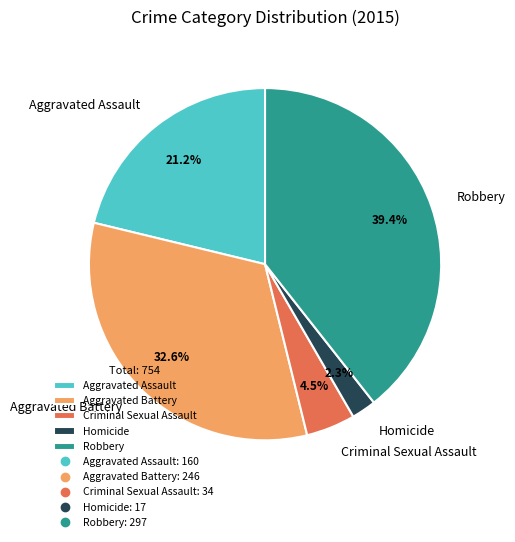

Rank the categories by value from highest to lowest.

Robbery, Aggravated Battery, Aggravated Assault, Criminal Sexual Assault, Homicide